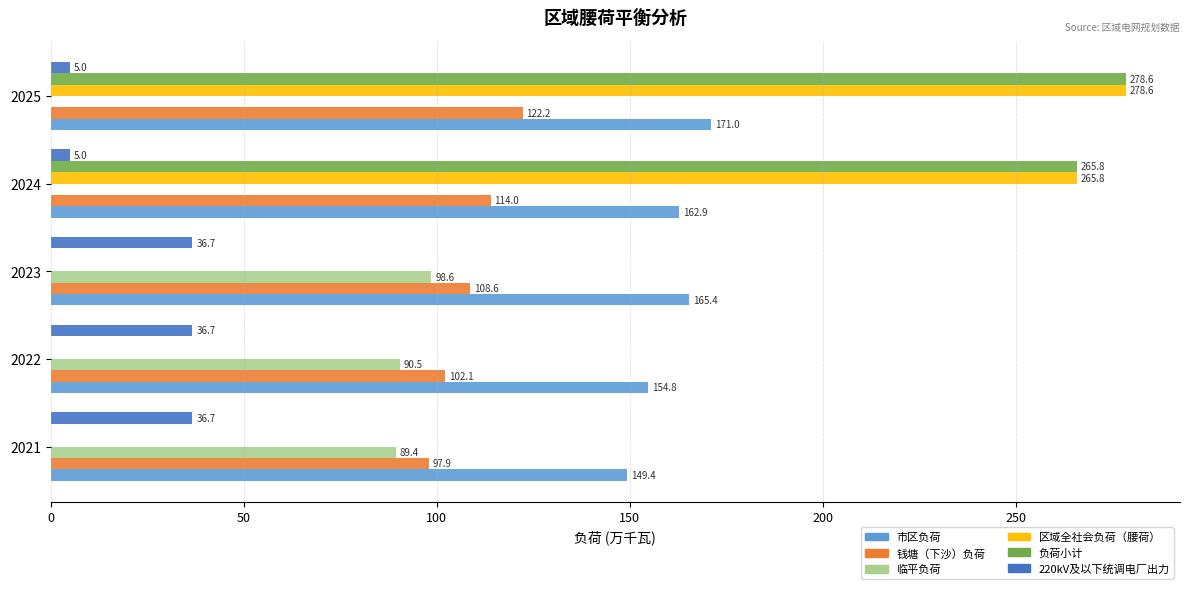

Where is 临平负荷 nearest to the value 49?

2021